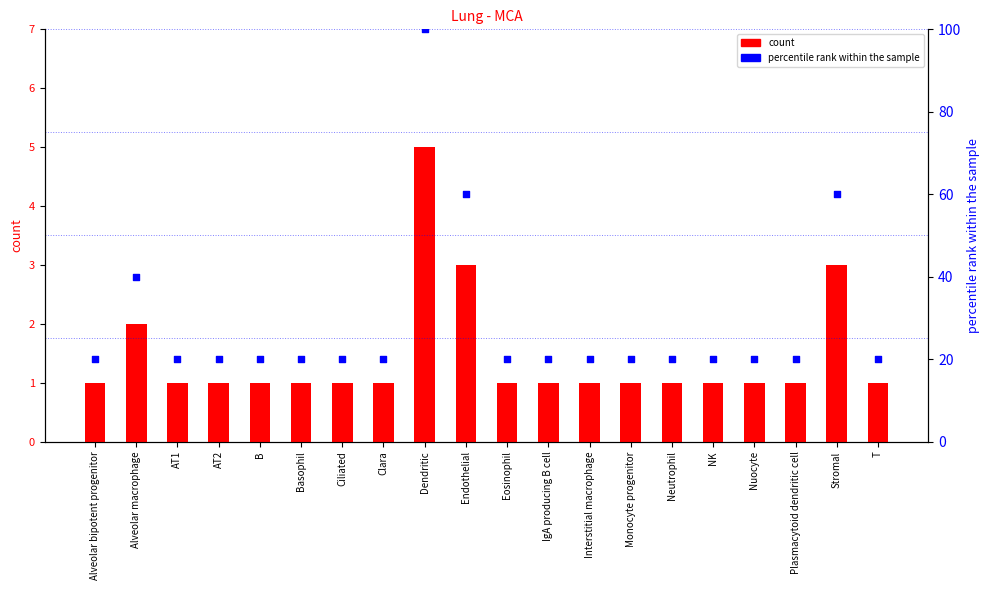

Which series has the largest total across all categories?

percentile rank within the sample